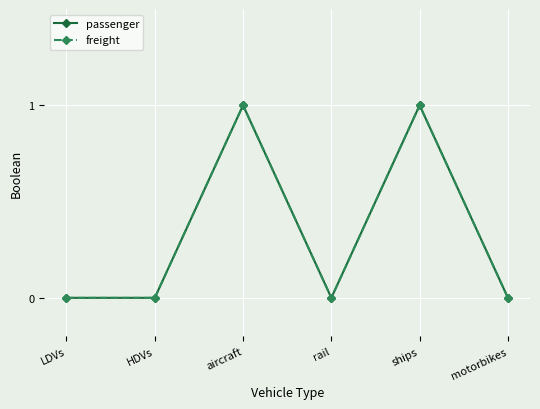

At which category does passenger reach its first local valley?

rail